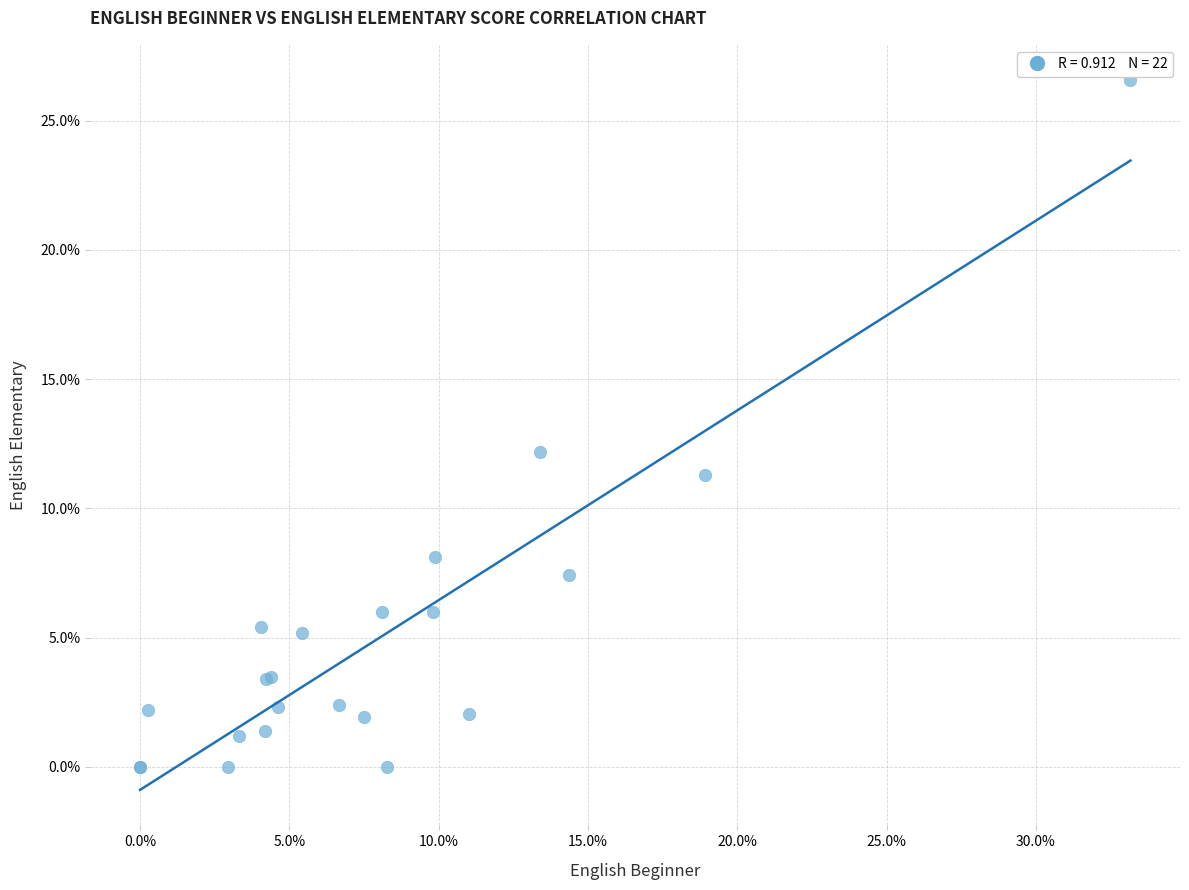

What Y value in the scatter plot is closest to 13?

12.2